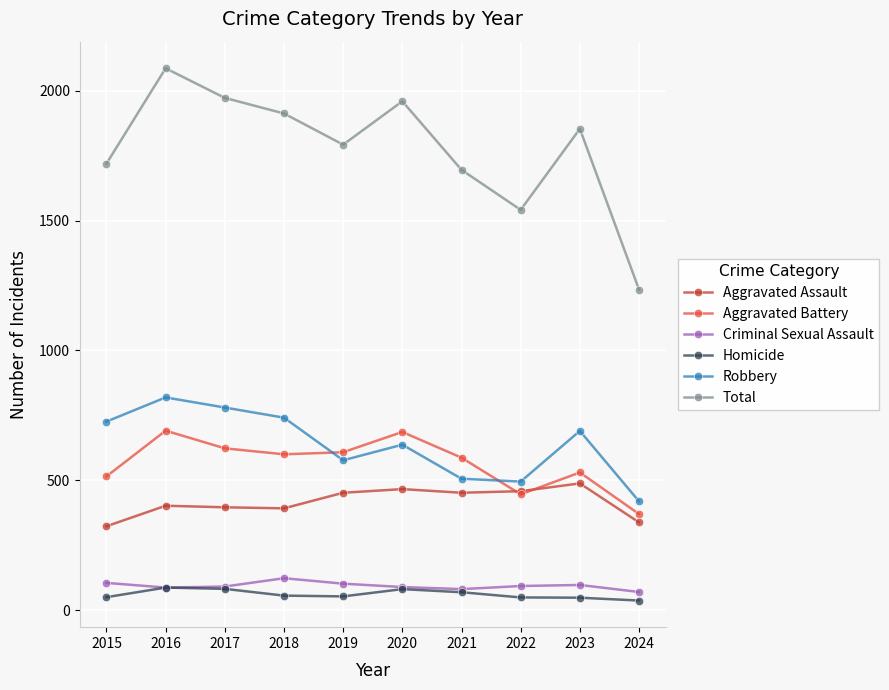

What is the lowest value of the Aggravated Battery series?

370